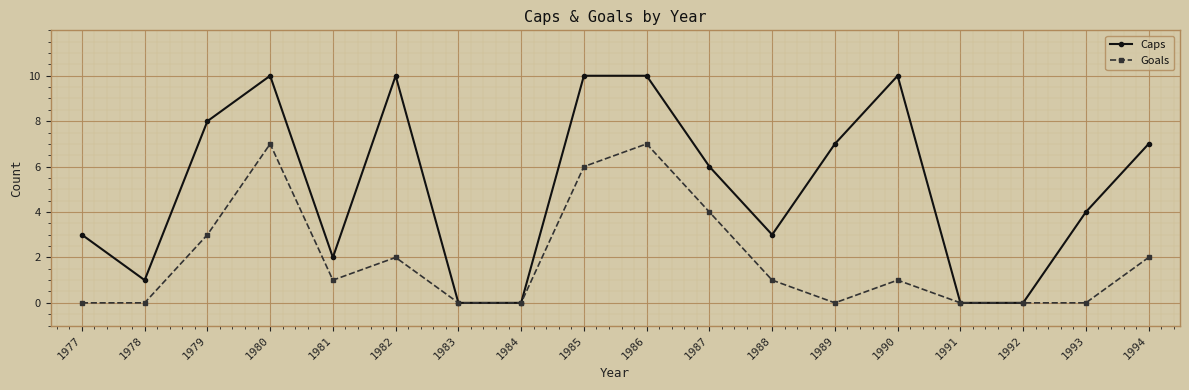

Reading left to right, what are all the values shown in this chart?

Caps: 3	1	8	10	2	10	0	0	10	10	6	3	7	10	0	0	4	7
Goals: 0	0	3	7	1	2	0	0	6	7	4	1	0	1	0	0	0	2